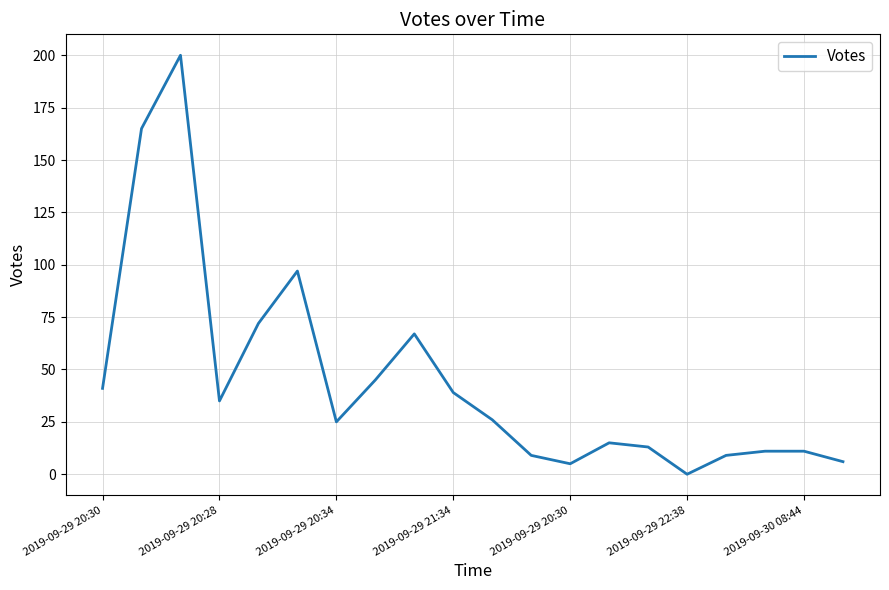

What is the maximum value shown in the chart?

200